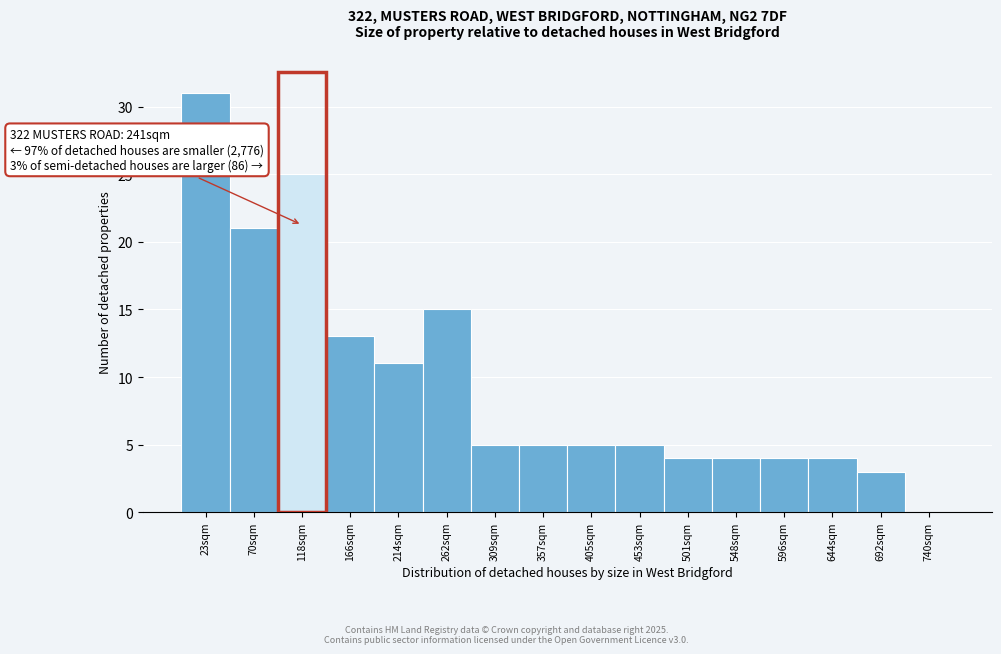

Reading right to left, list all the values displayed in this chart.

740sqm=0	692sqm=3	644sqm=4	596sqm=4	548sqm=4	501sqm=4	453sqm=5	405sqm=5	357sqm=5	309sqm=5	262sqm=15	214sqm=11	166sqm=13	118sqm=25	70sqm=21	23sqm=31